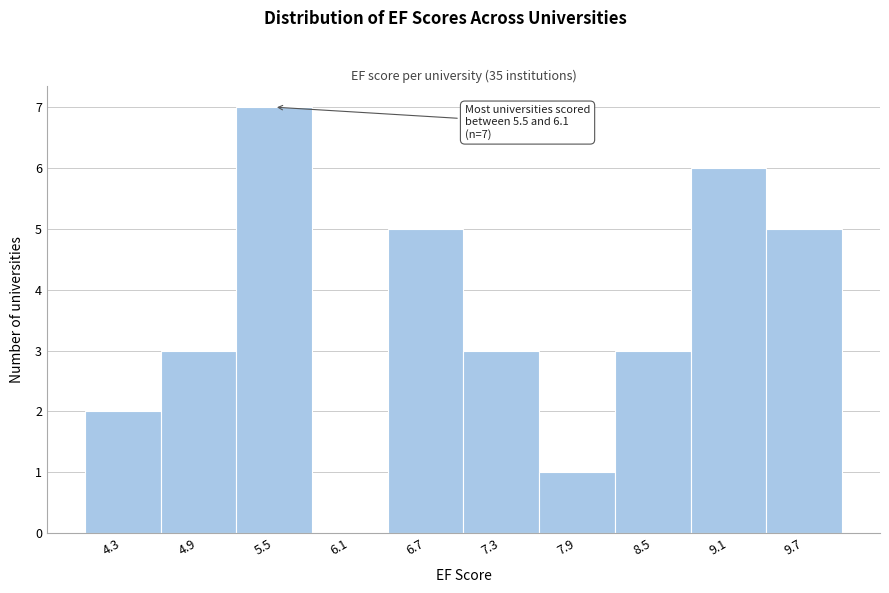

Reading left to right, list all the values displayed in this chart.

4.3=2	4.9=3	5.5=7	6.1=0	6.7=5	7.3=3	7.9=1	8.5=3	9.1=6	9.7=5